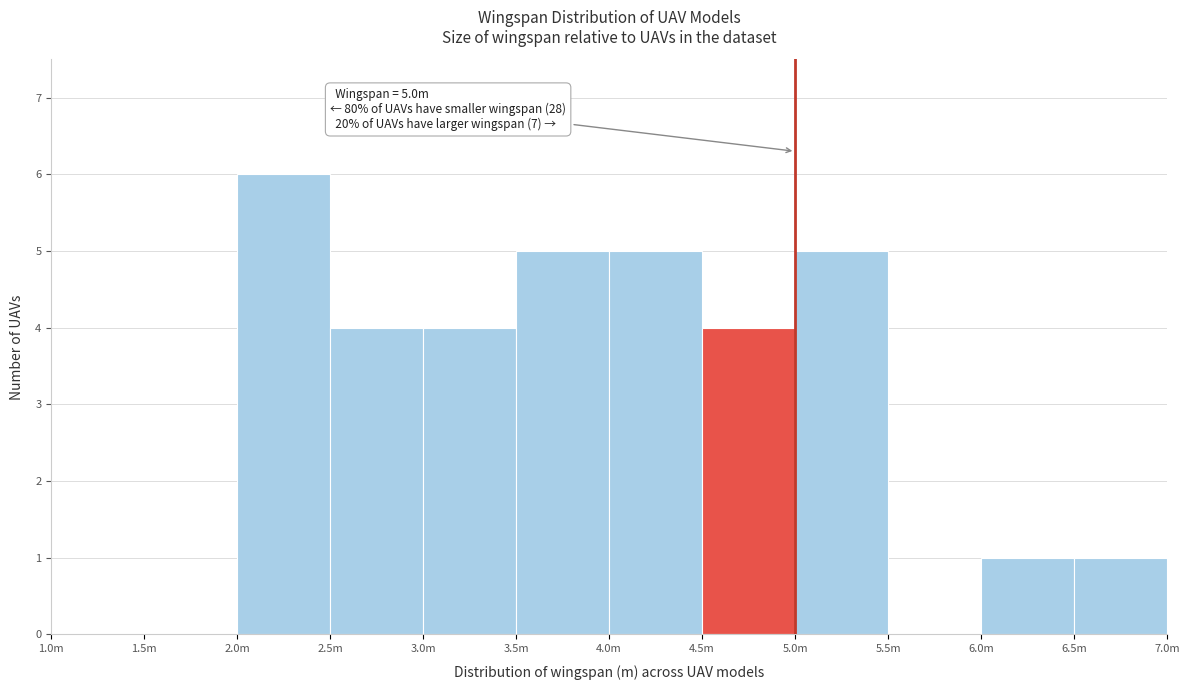

Reading left to right, what are all the values shown in this chart?

1.0m=0	1.5m=0	2.0m=6	2.5m=4	3.0m=4	3.5m=5	4.0m=5	4.5m=4	5.0m=5	5.5m=0	6.0m=1	6.5m=1